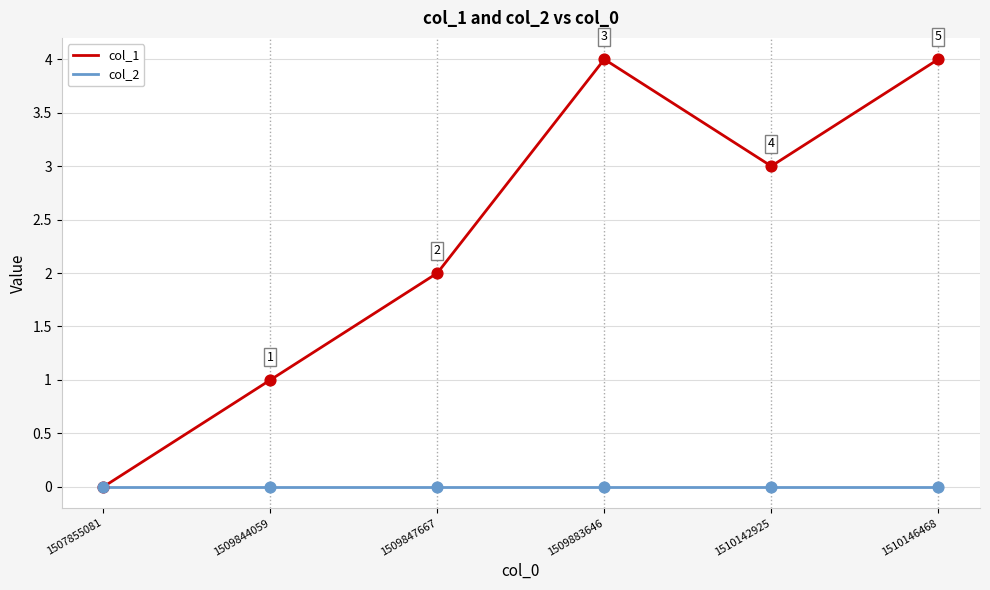

Which series has the largest range (max minus min)?

col_1